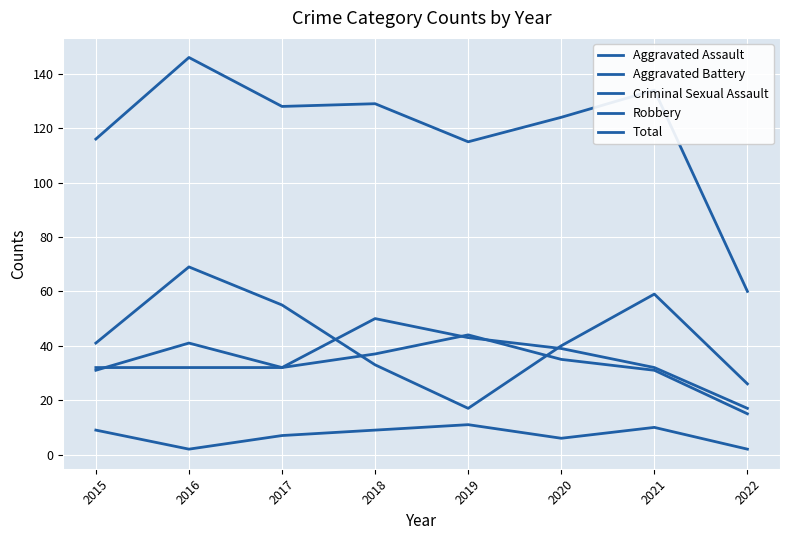

Read the Total value at 2022, to the nearest 5.

60